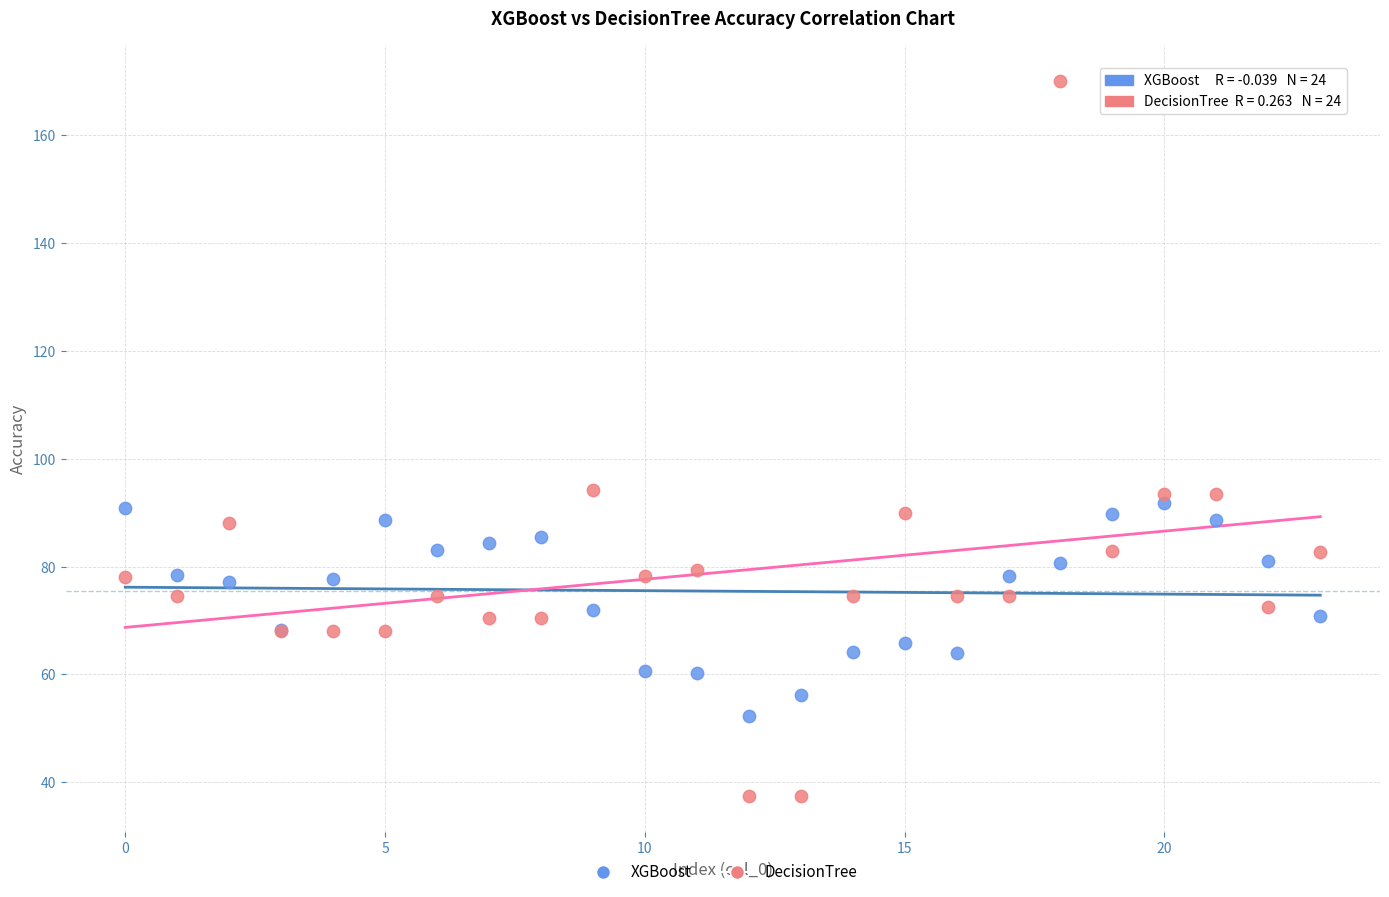

Which series reaches the maximum Y coordinate?

DecisionTree